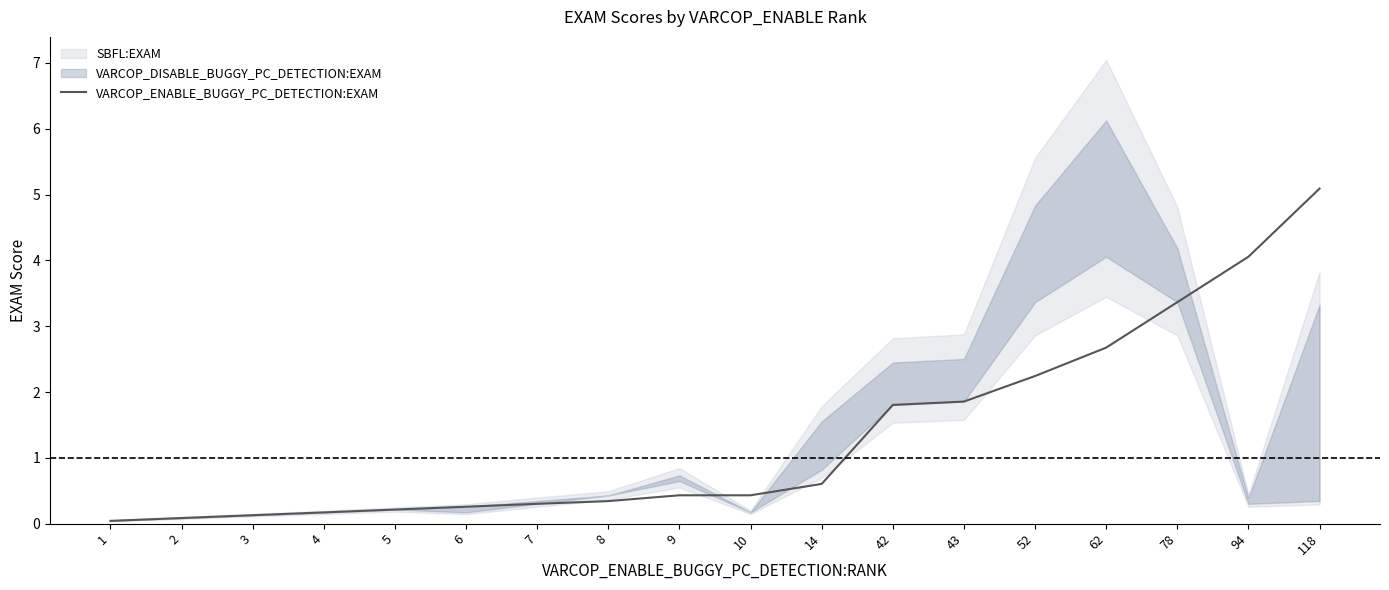

Between 52 and 78, which is larger?

78